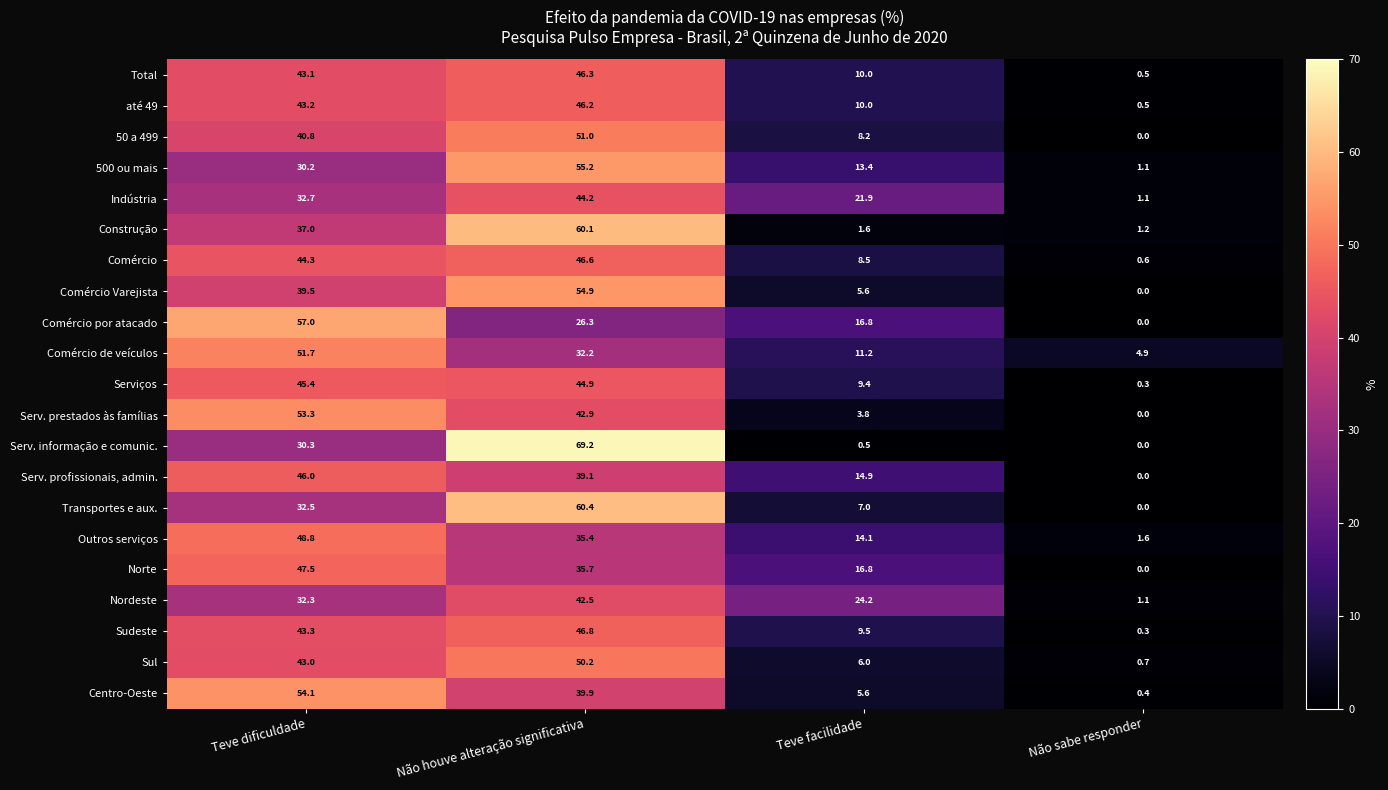

What is the average value of the Total series?

25.0